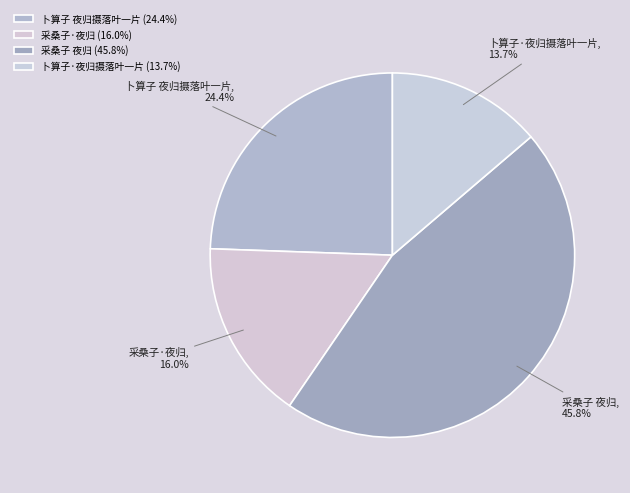

Does 卜算子·夜归摄落叶一片 represent more than half of the total?

No